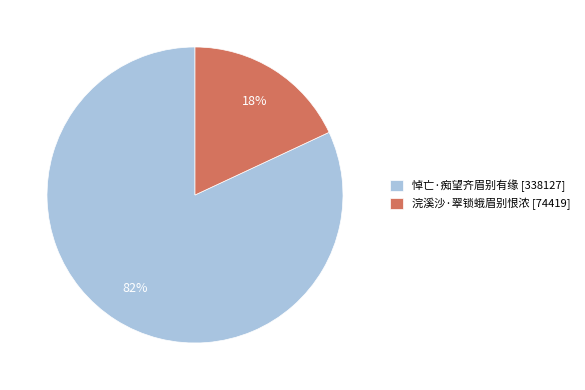

Does 悼亡·痴望齐眉别有缘 represent more than half of the total?

Yes